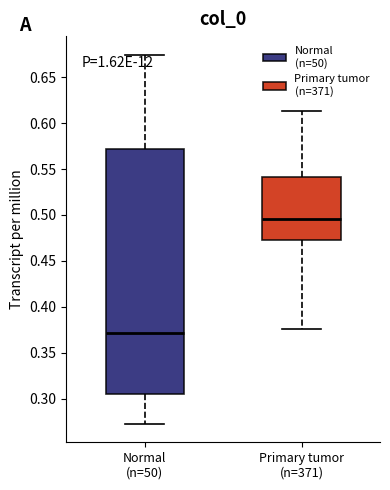

Reading left to right, read every box against the y-axis: the position of its median line, the range the box covers, and the ends of its whiskers. The values are not printed on the chart, so give them approximately, as read against the axis.

Normal (n=50): median 0.370, box 0.305 to 0.570, whiskers 0.270 to 0.675
Primary tumor (n=371): median 0.495, box 0.470 to 0.540, whiskers 0.375 to 0.615